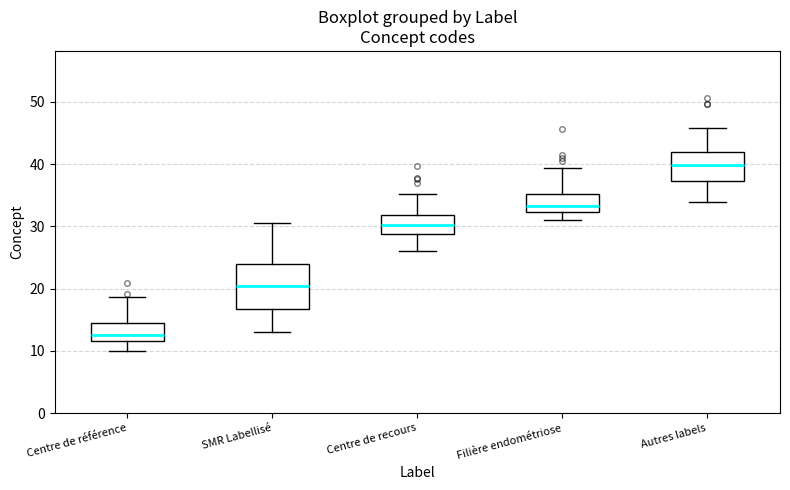

Reading left to right, transcribe this box plot: for each box, give where its median line is, the range the box spans, and where its two whiskers end, as read against the y-axis. The values are not printed on the chart, so give them approximately, as read against the axis.

Centre de référence: median 13, box 12 to 15, whiskers 10 to 19
SMR Labellisé: median 20, box 17 to 24, whiskers 13 to 31
Centre de recours: median 30, box 29 to 32, whiskers 26 to 35
Filière endométriose: median 33, box 32 to 35, whiskers 31 to 39
Autres labels: median 40, box 37 to 42, whiskers 34 to 46